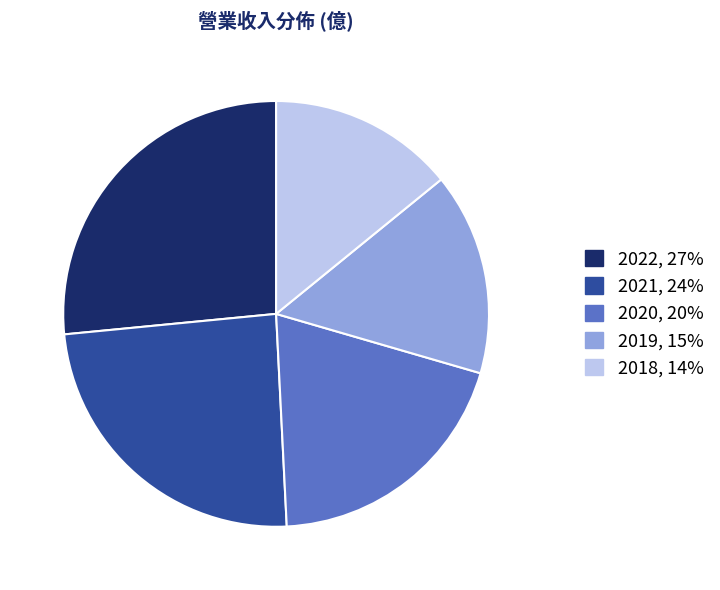

Which slice is the smallest?

2018